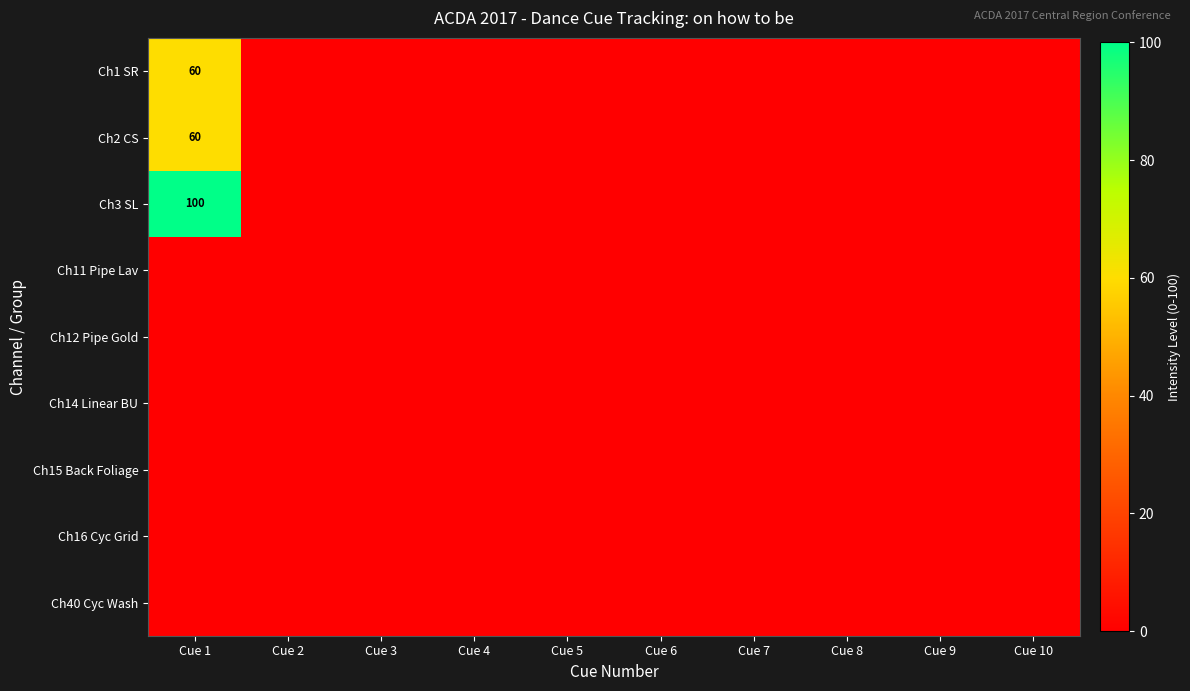

Rank the series at Cue 6 from highest to lowest value.

Ch1 SR, Ch2 CS, Ch3 SL, Ch11 Pipe Lav, Ch12 Pipe Gold, Ch14 Linear BU, Ch15 Back Foliage, Ch16 Cyc Grid, Ch40 Cyc Wash